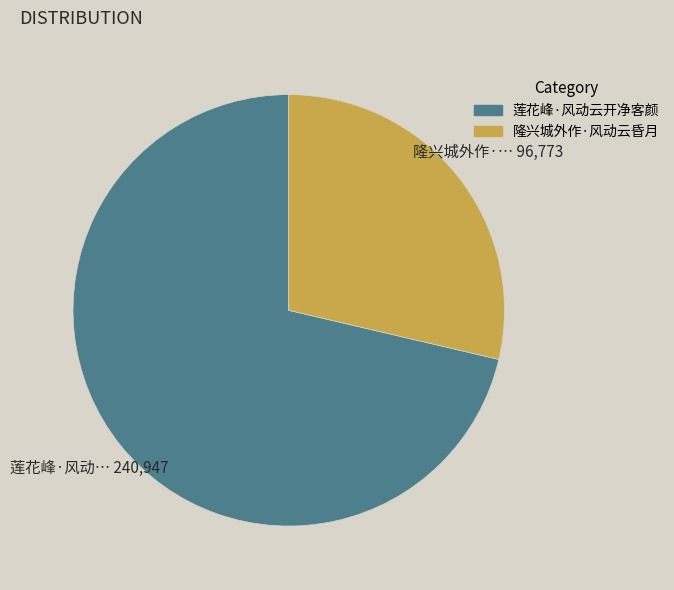

Rank the categories by value from highest to lowest.

莲花峰·风动云开净客颜, 隆兴城外作·风动云昏月